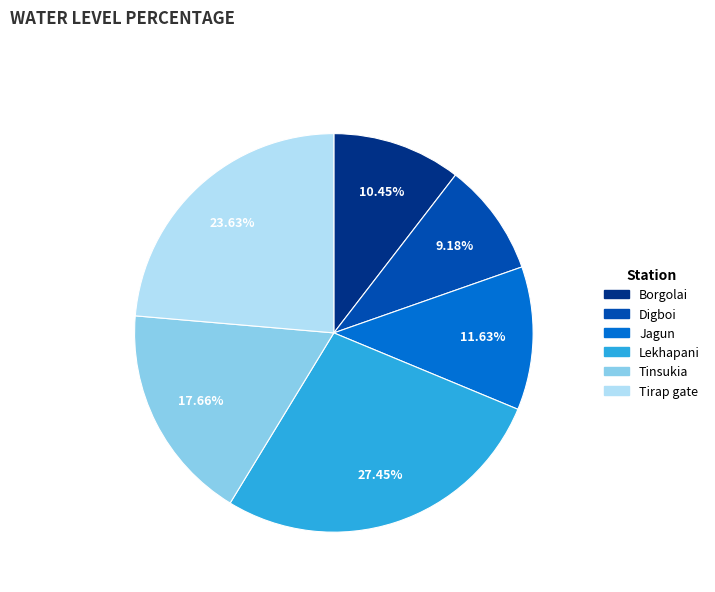

To the nearest percent, what percentage of the pie is Tirap gate?

24%